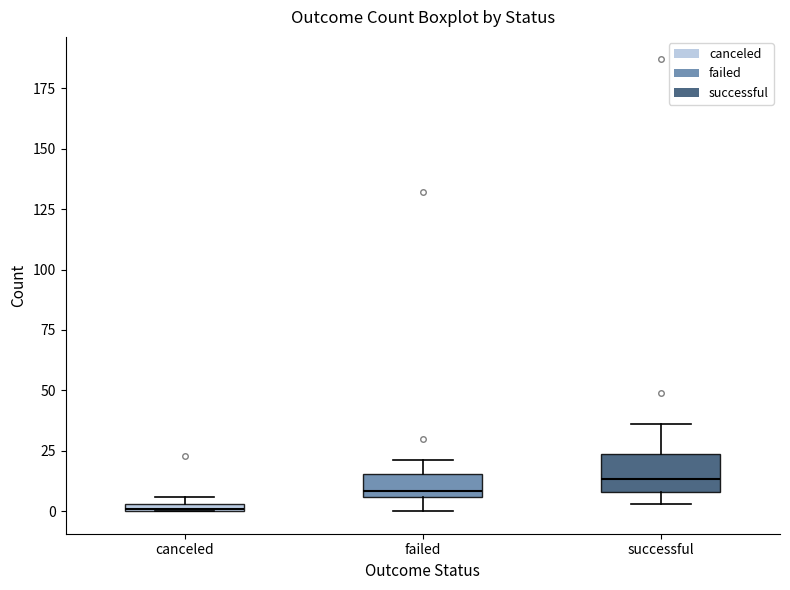

Which box has the highest median line?

successful